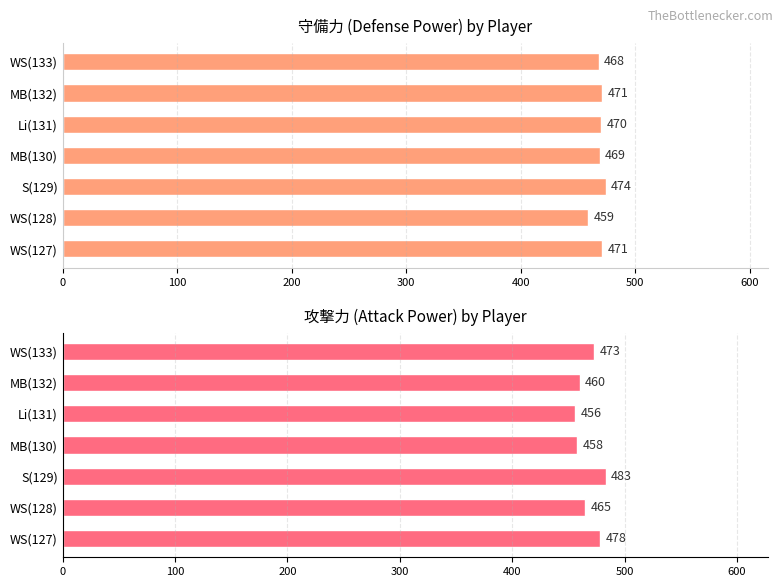

How many data points in 攻撃力 are above 465?

3